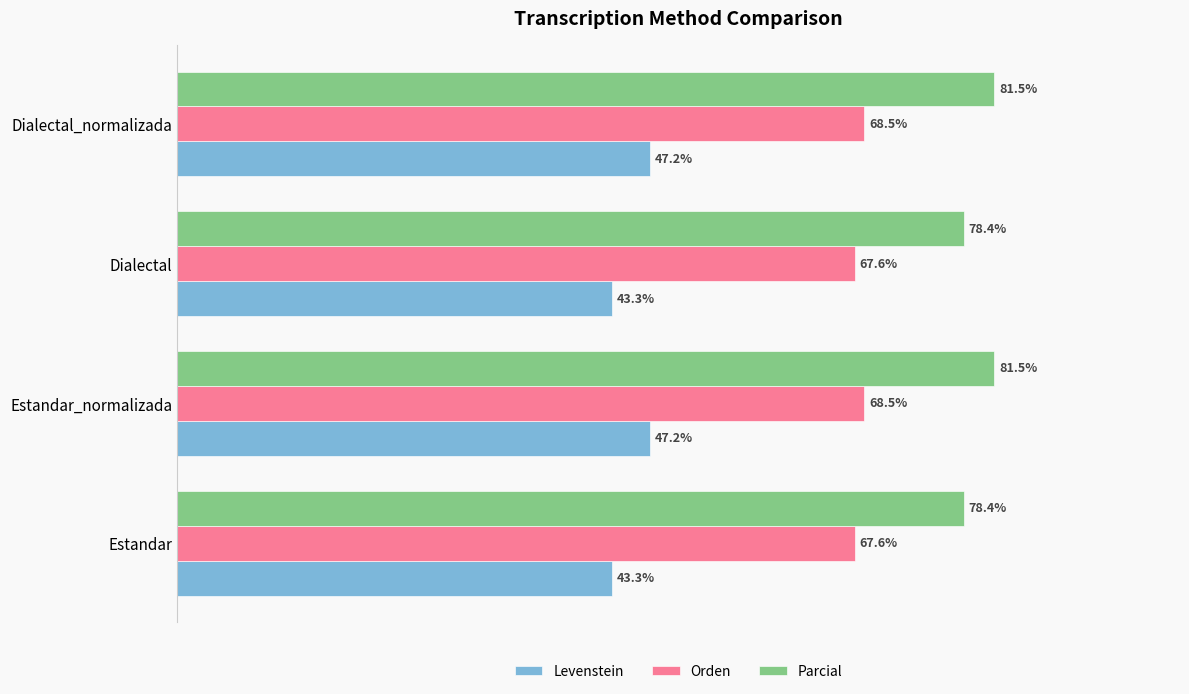

Is the value of Parcial at Estandar greater than the value of Orden at Estandar?

Yes